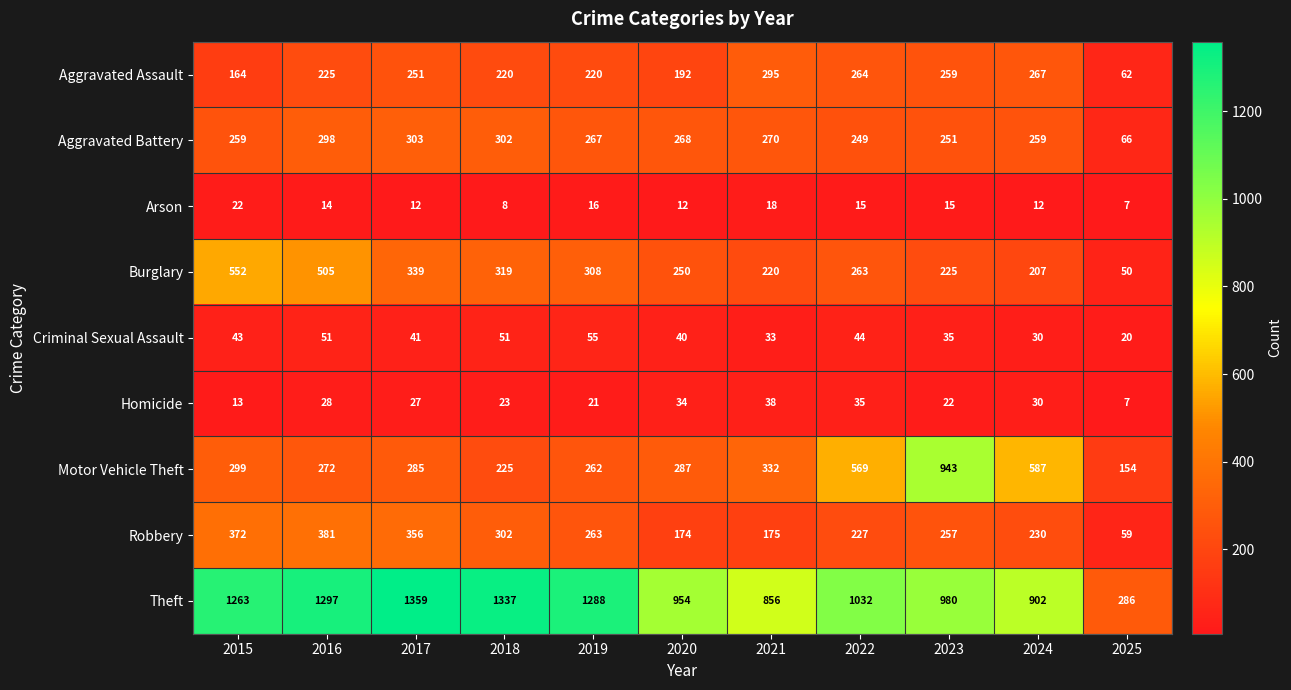

The Criminal Sexual Assault series shows 33 at 2021. True or false?

True